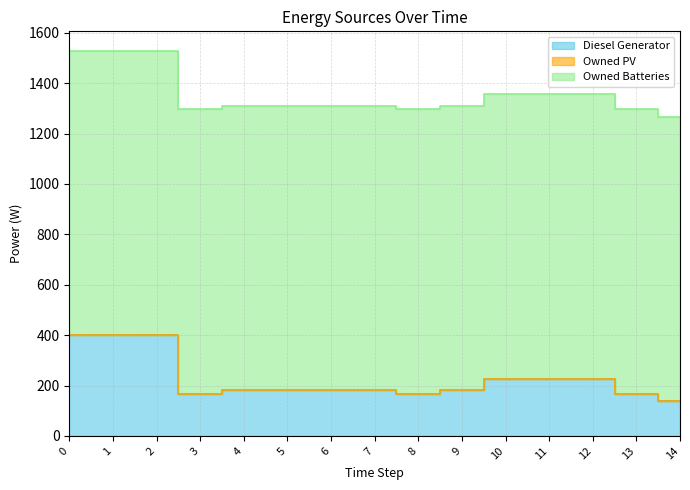

Which series changed the most between 0 and 14?

Diesel Generator